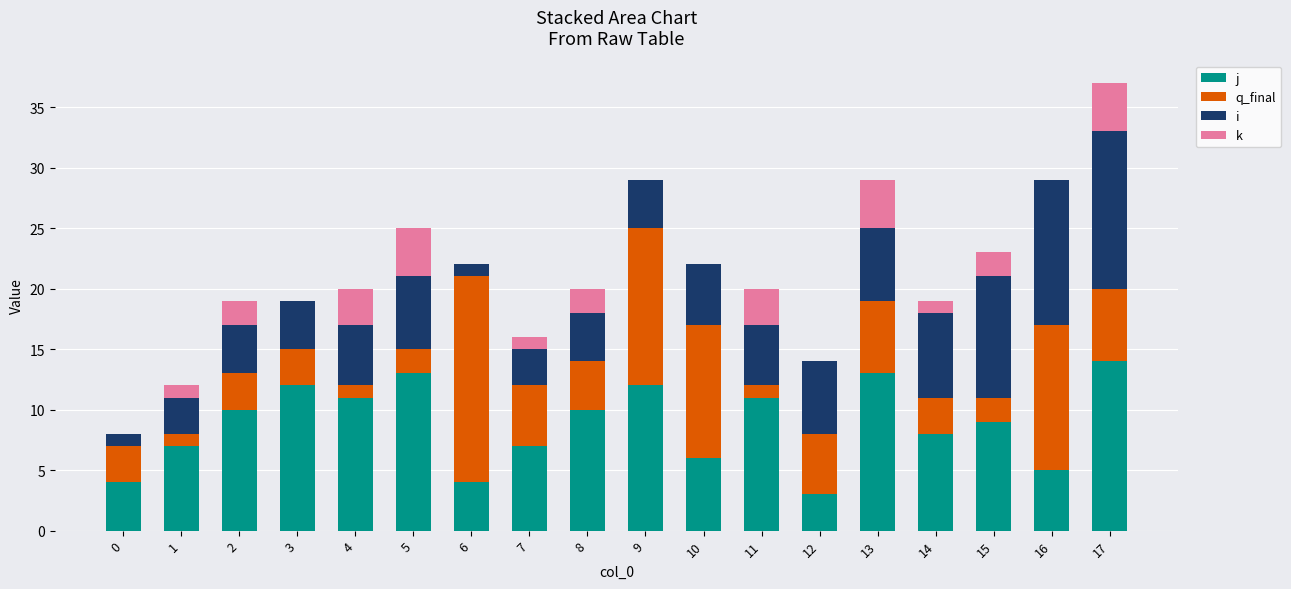

What is the total value across all series at 16?

29